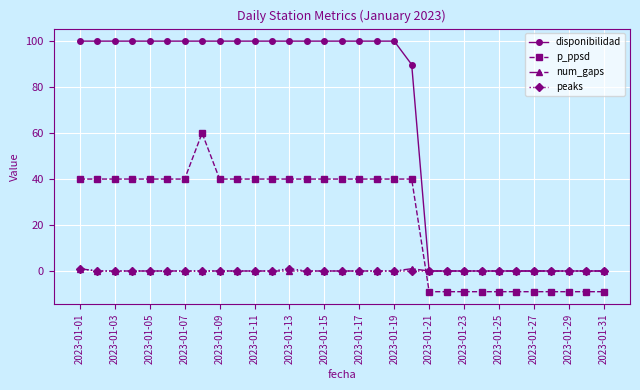

Which series has the widest spread of values?

disponibilidad